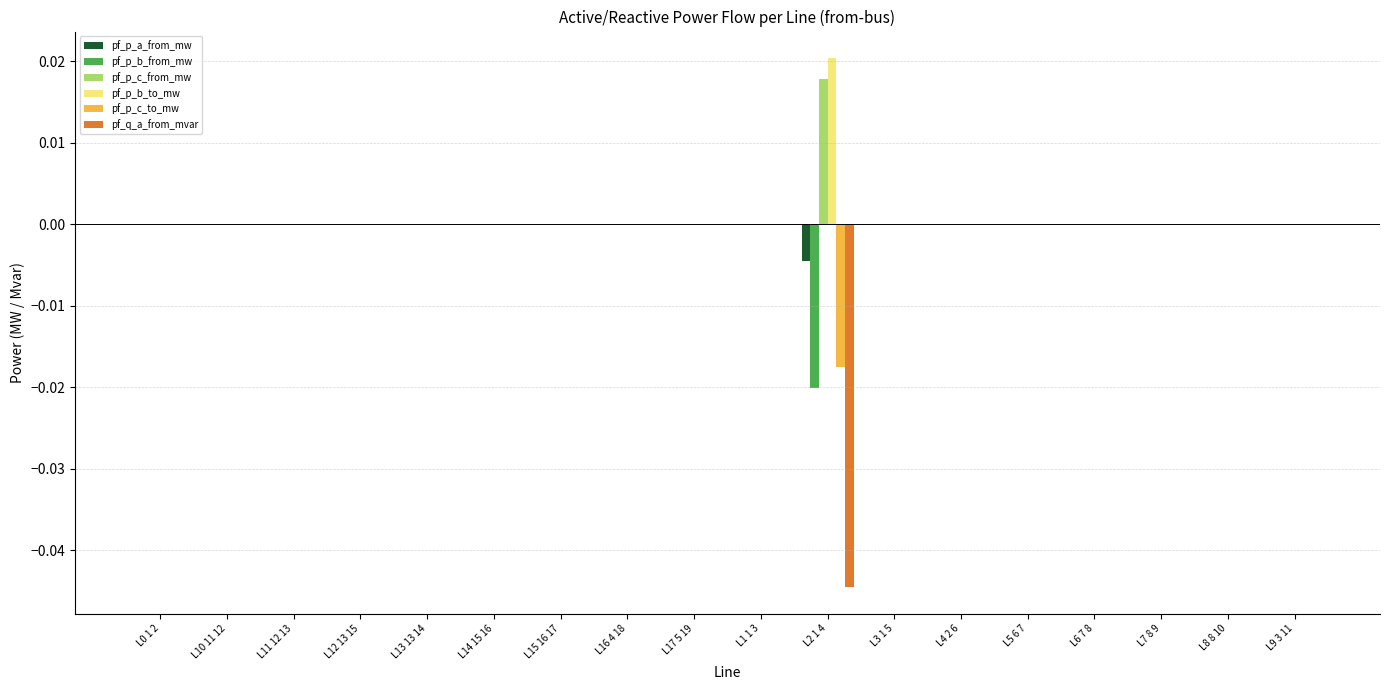

How many groups of bars are there?

18